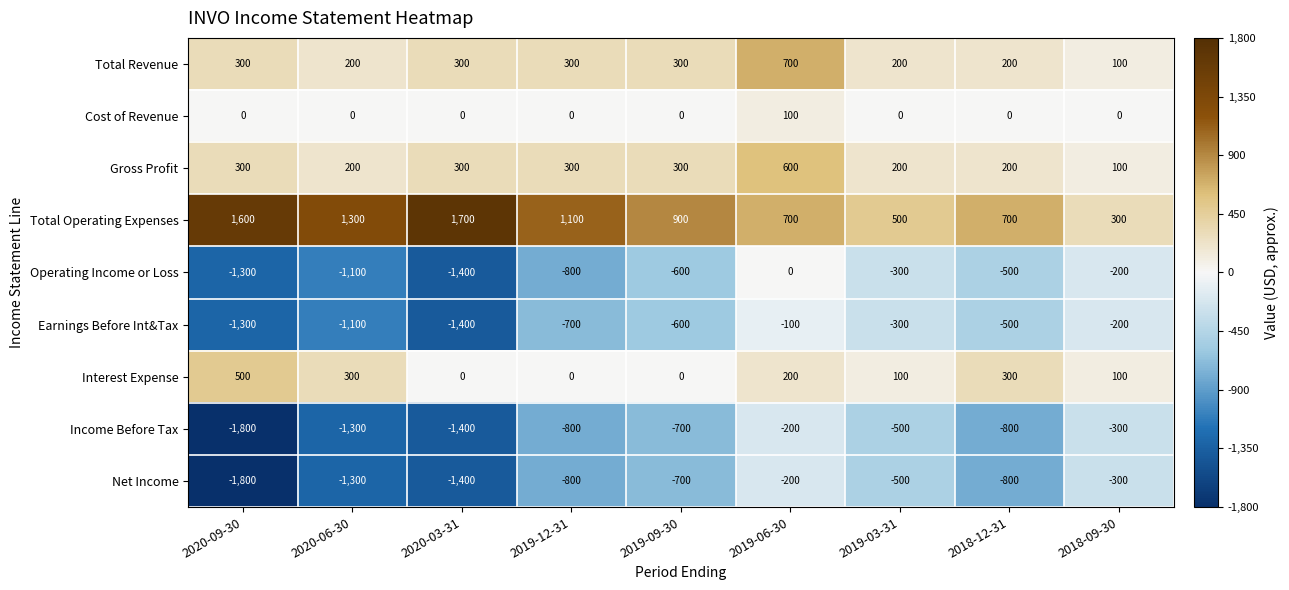

Count the number of categories in the chart.

9